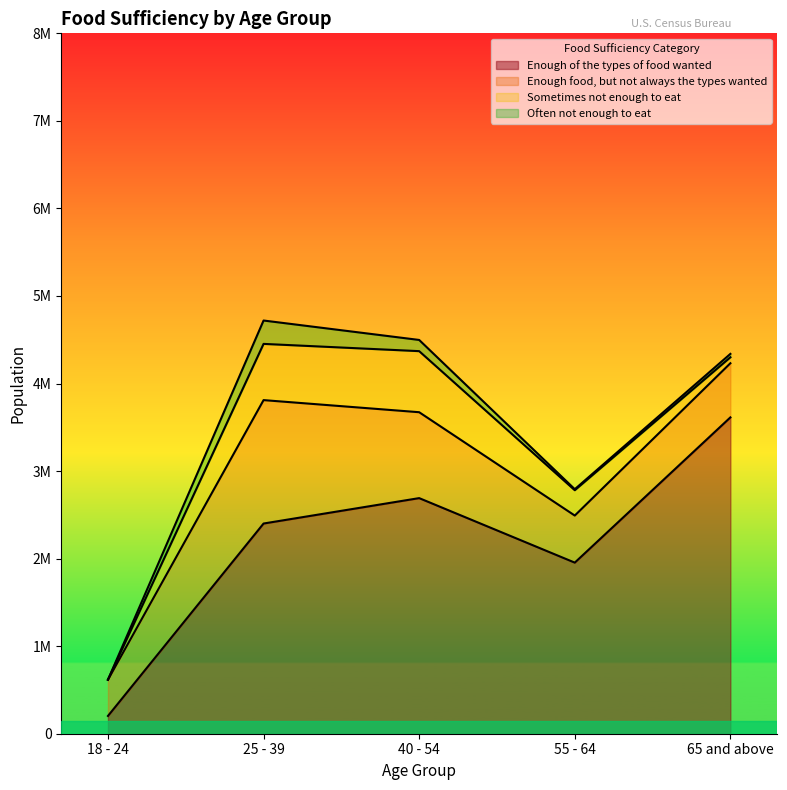

What is the average value of the Sometimes not enough to eat series?

339464